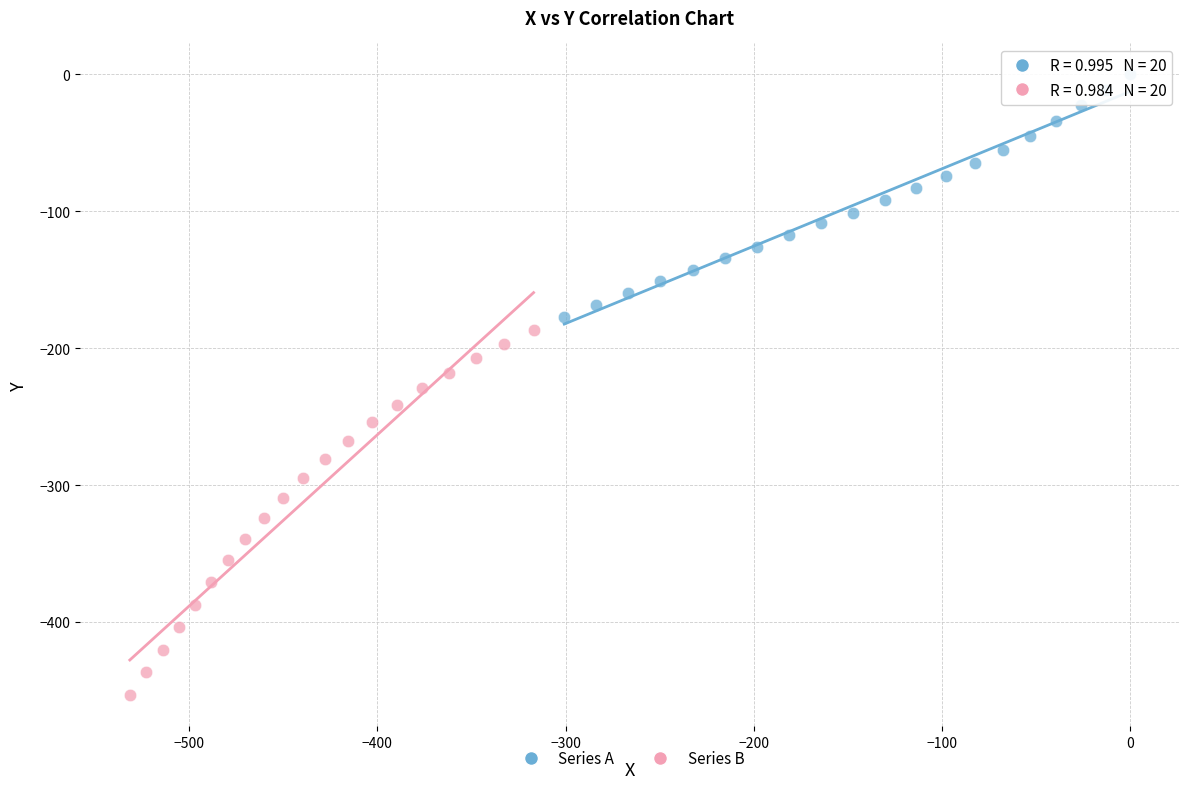

Which series reaches the maximum Y coordinate?

Series A